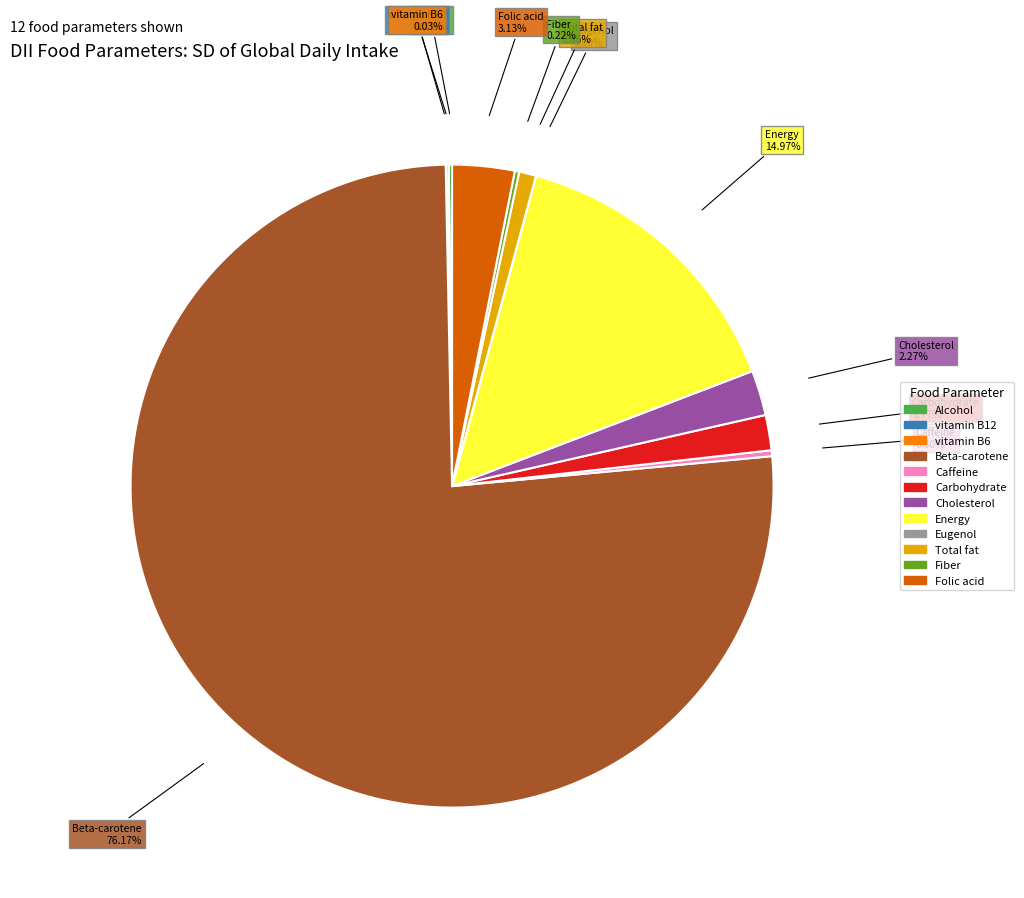

Which slice represents more than half of the pie?

Beta-carotene